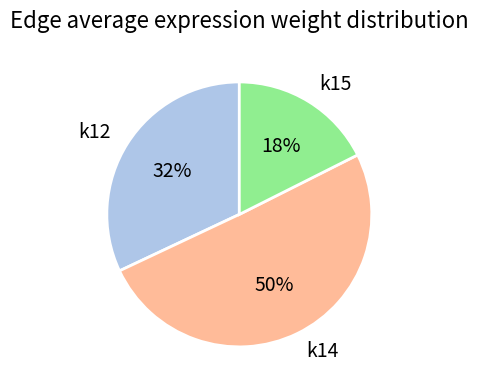

Is it true that k14 is 43% of the pie?

False